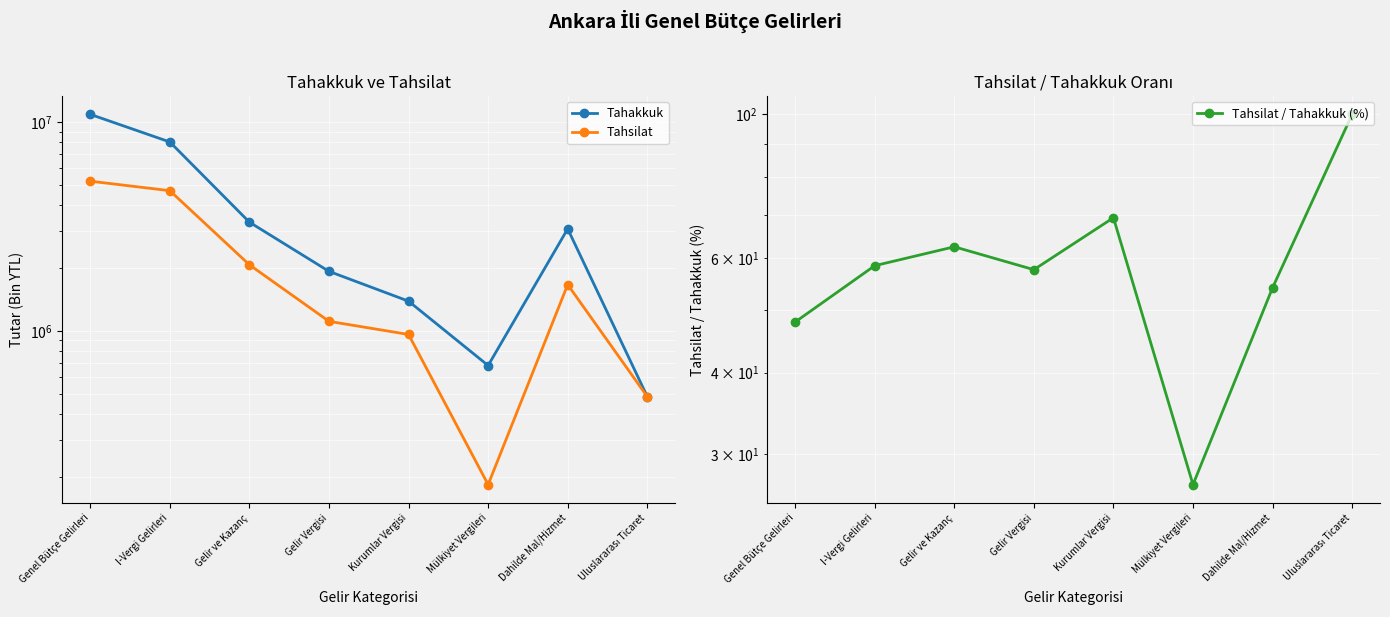

Is it true that Tahsilat / Tahakkuk (%) equals 54.1 at Dahilde Mal/Hizmet?

True